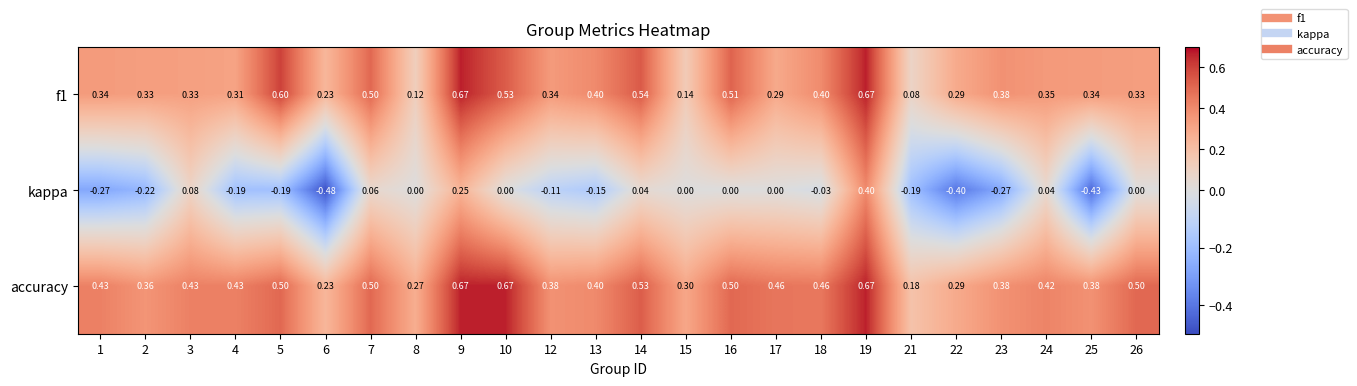

Is the value of f1 at 3 greater than the value of kappa at 9?

Yes